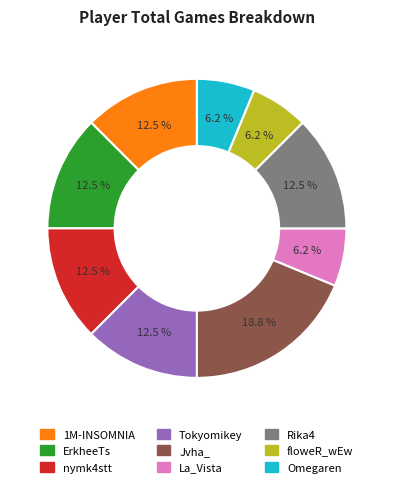

Is there a majority slice in this chart?

No